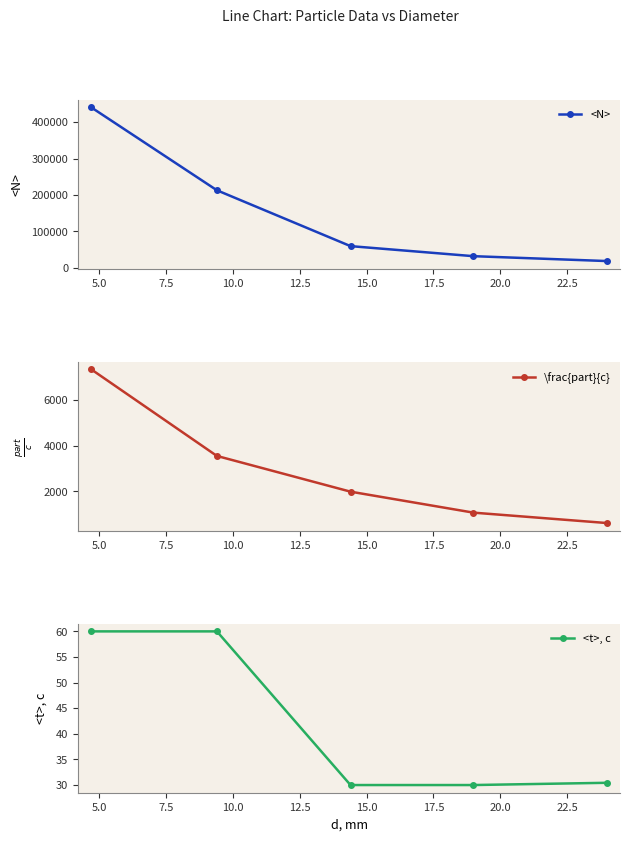

At how many categories does at least one series exceed 157680?

2